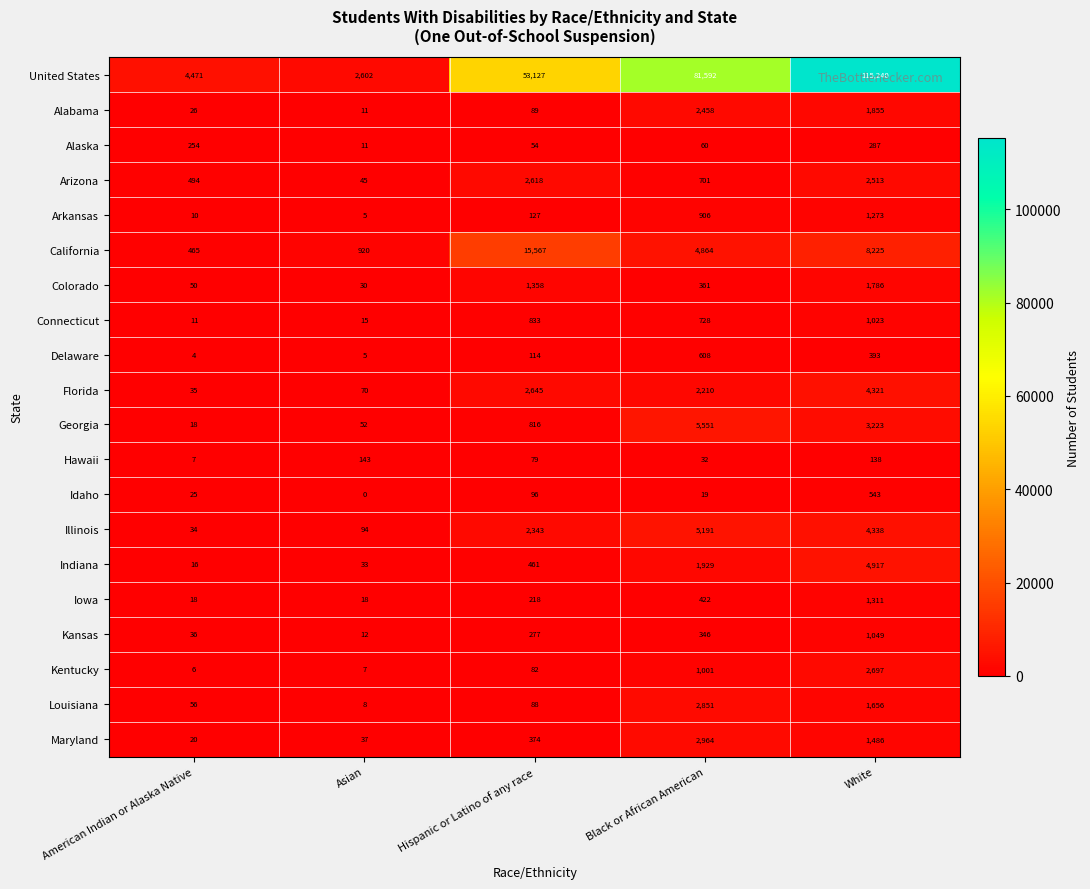

List the labels in order of California value, largest first.

Hispanic or Latino of any race, White, Black or African American, Asian, American Indian or Alaska Native